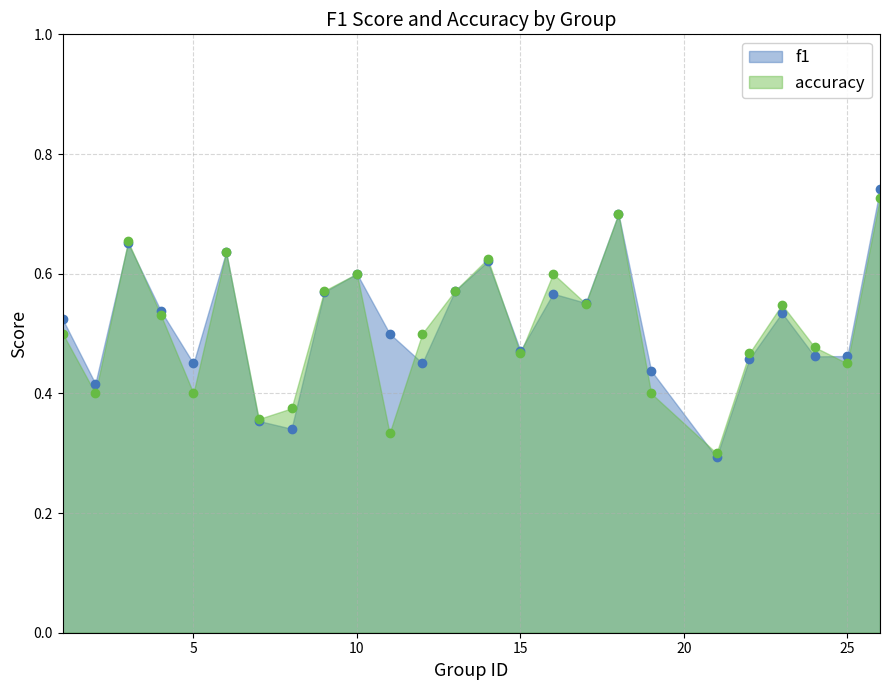

How many times do accuracy and f1 cross each other?

8